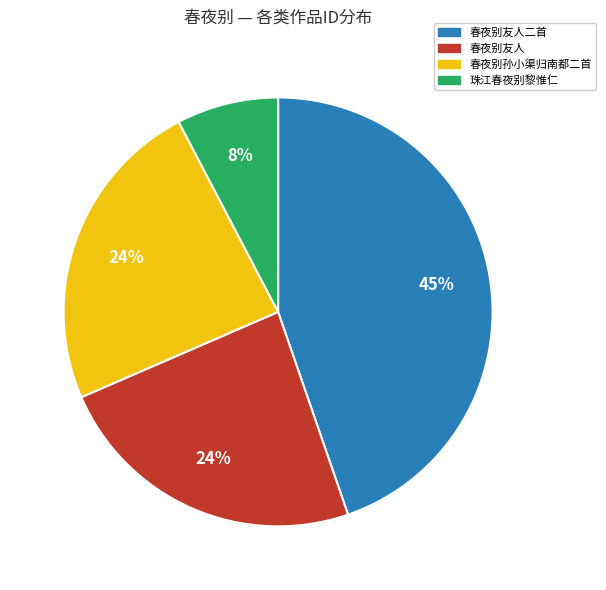

To the nearest percent, what is the average slice percentage?

25%